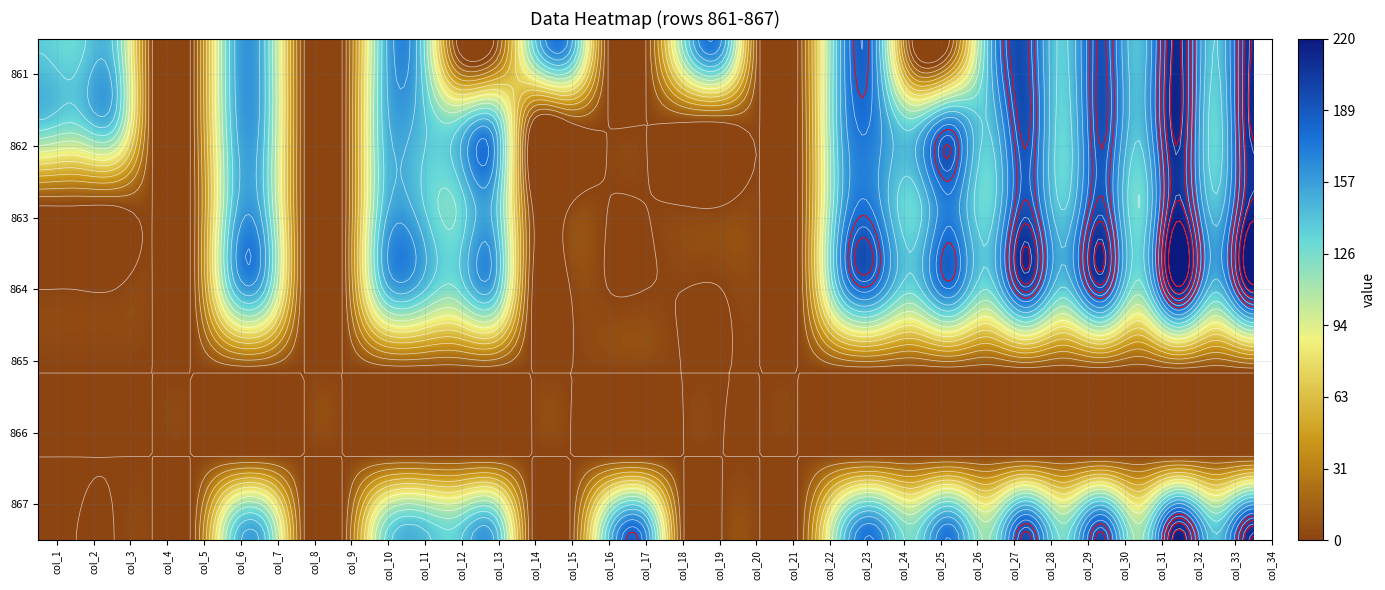

List the labels in order of 867 value, largest first.

31, 33, 27, 29, 25, 23, 17, 13, 11, 32, 16, 7, 12, 28, 24, 6, 10, 22, 26, 30, 0, 1, 2, 3, 4, 5, 8, 9, 14, 15, 18, 19, 20, 21